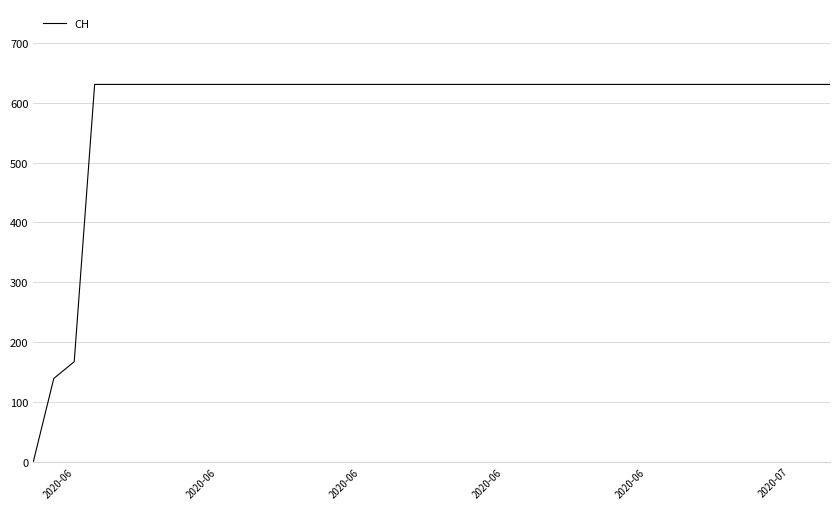

What is the difference between the maximum and minimum values?

631